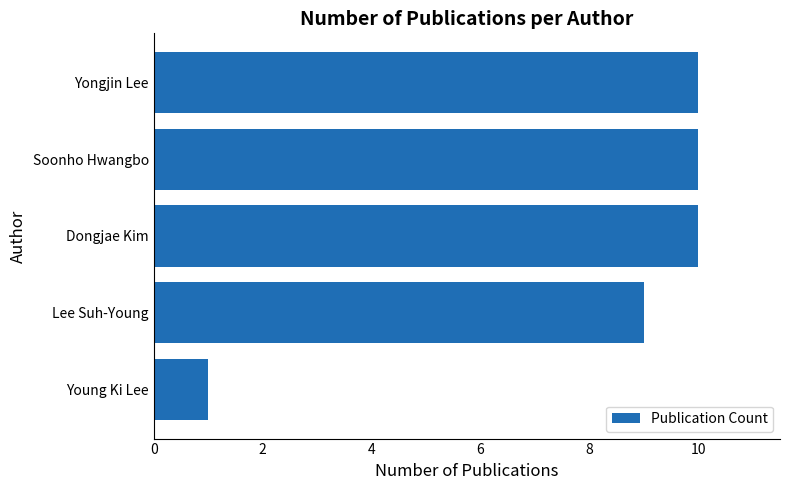

How many values are between 9 and 10?

4